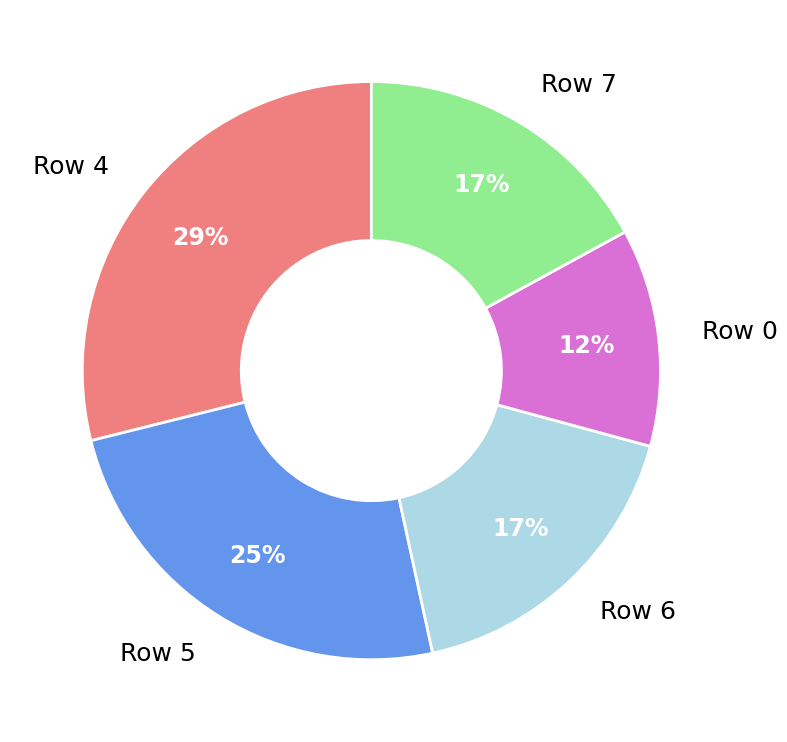

Is it true that Row 6 is 17% of the pie?

True